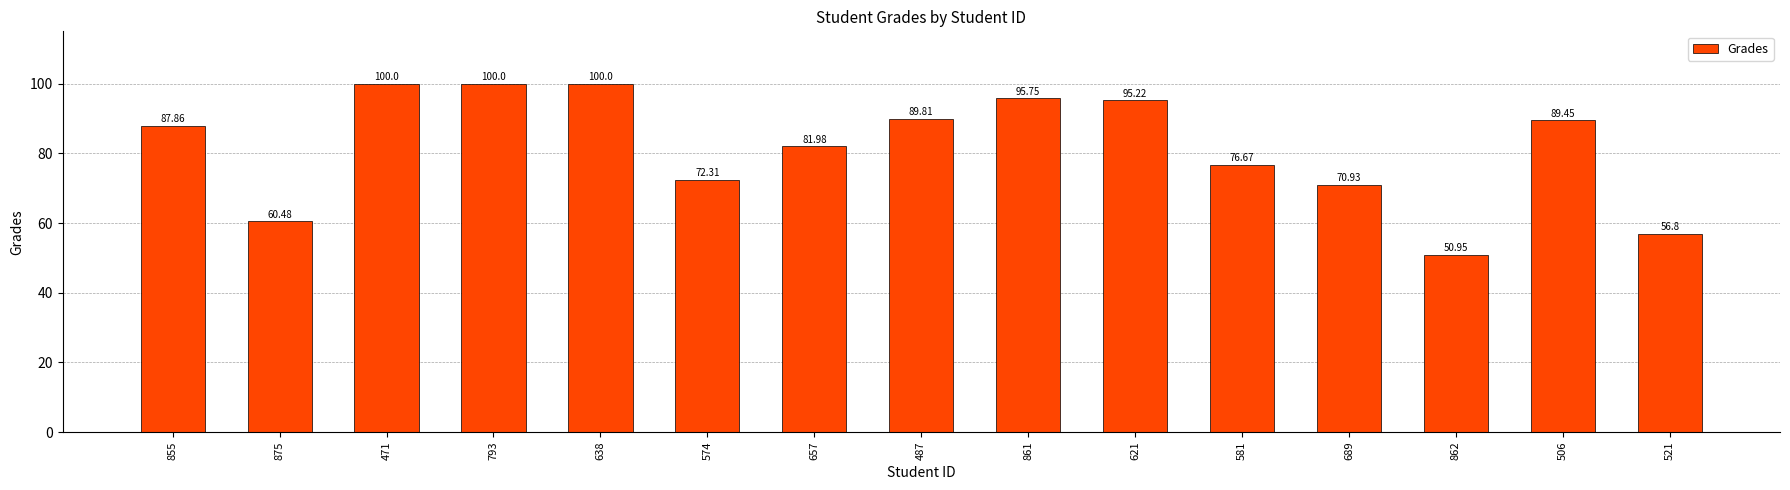

What is the maximum value shown in the chart?

100.0